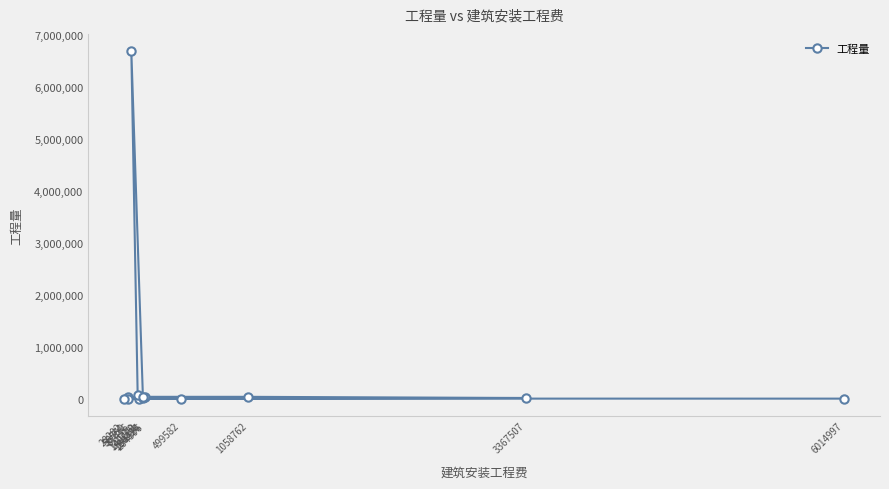

Reading right to left, what are all the values shown in this chart?

6014997=6.1	28282=498.0	56531=573.0	3367507=12160.0	1058762=34712.0	180476=34712.0	140209=69242.0	87416=6688000.0	184224=6139.8	148662=1036.8	499582=1149.0	204596=23256.0	58750=33432.0